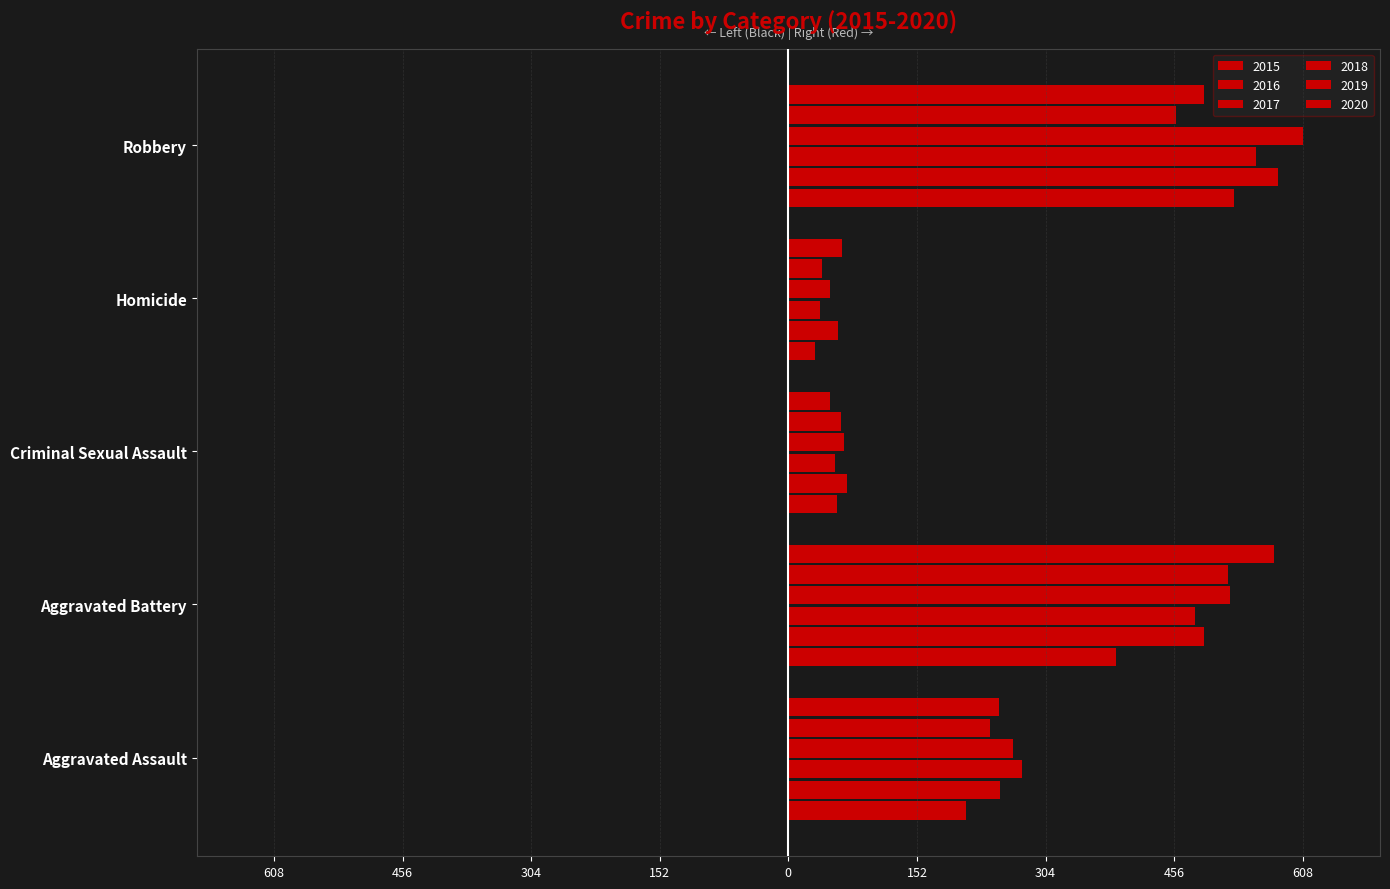

Which series has the widest spread of values?

2018